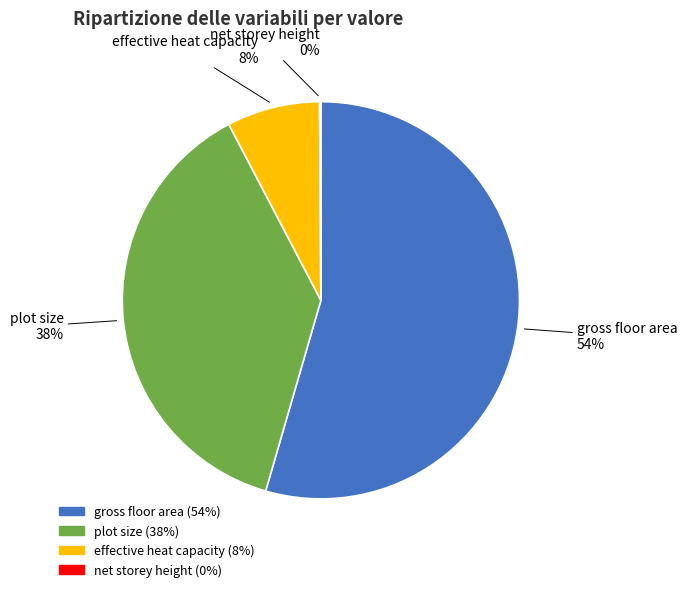

Does any single category account for the majority?

Yes